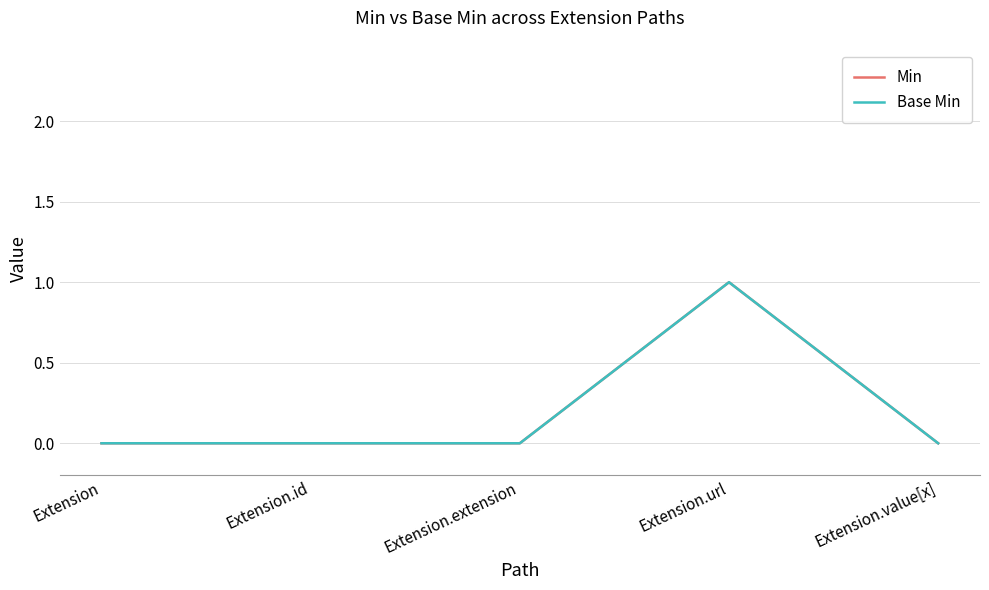

Which series has the largest total across all categories?

Min